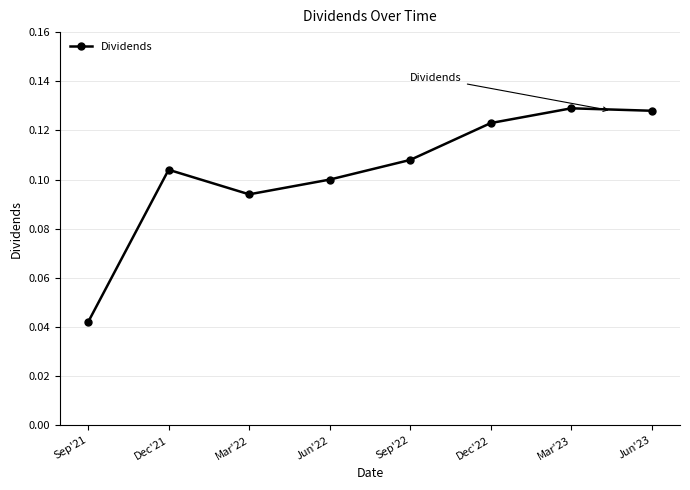

What position from the right is Dec'21?

7